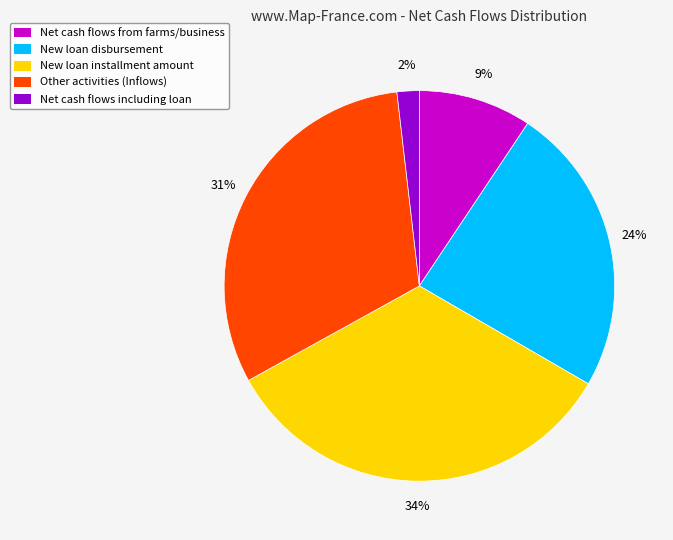

Does any single category account for the majority?

No